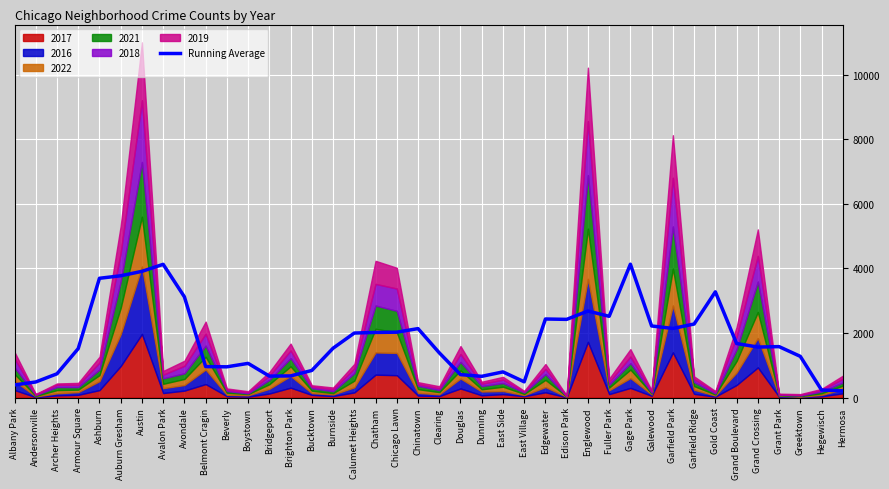

Read the Running Average value at Hegewisch.

236.6